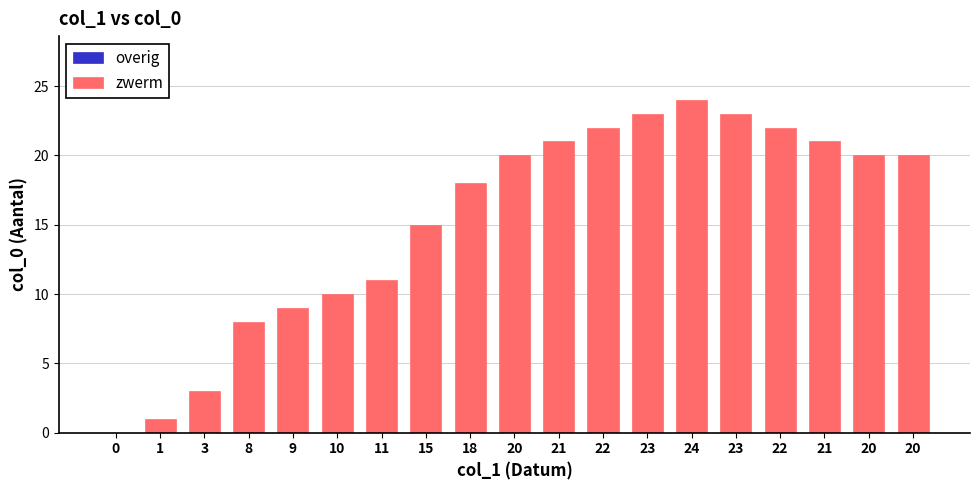

How many values are above zero?

18